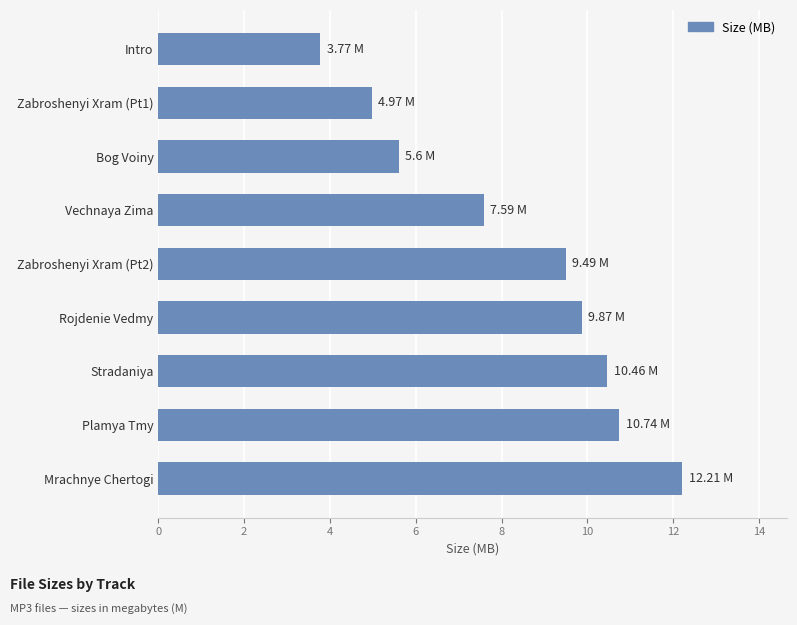

Which category has the lowest value across all series?

Intro